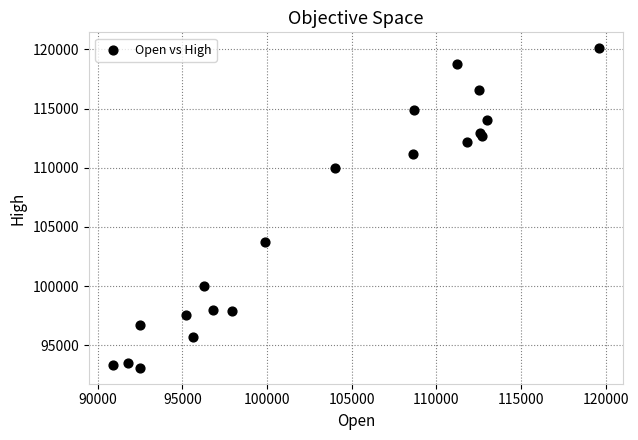

What Y value in the scatter plot is closest to 106600?

103700